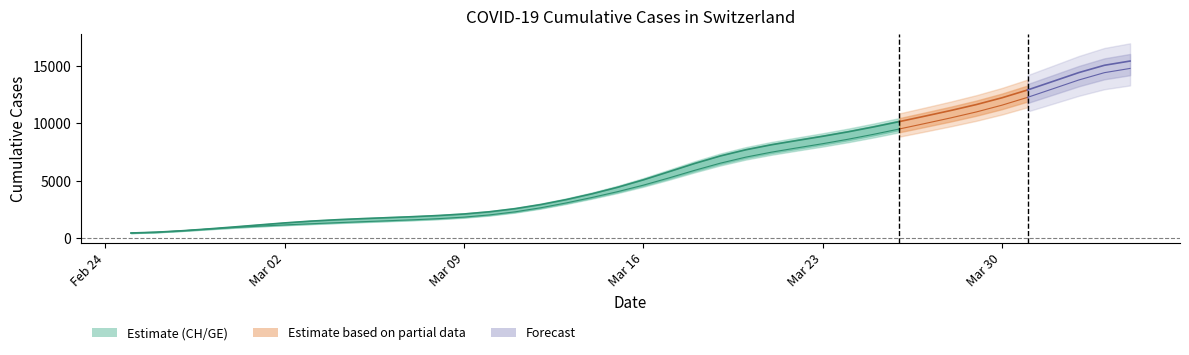

True or false: GE has more than 0 points higher than both neighbors.

False